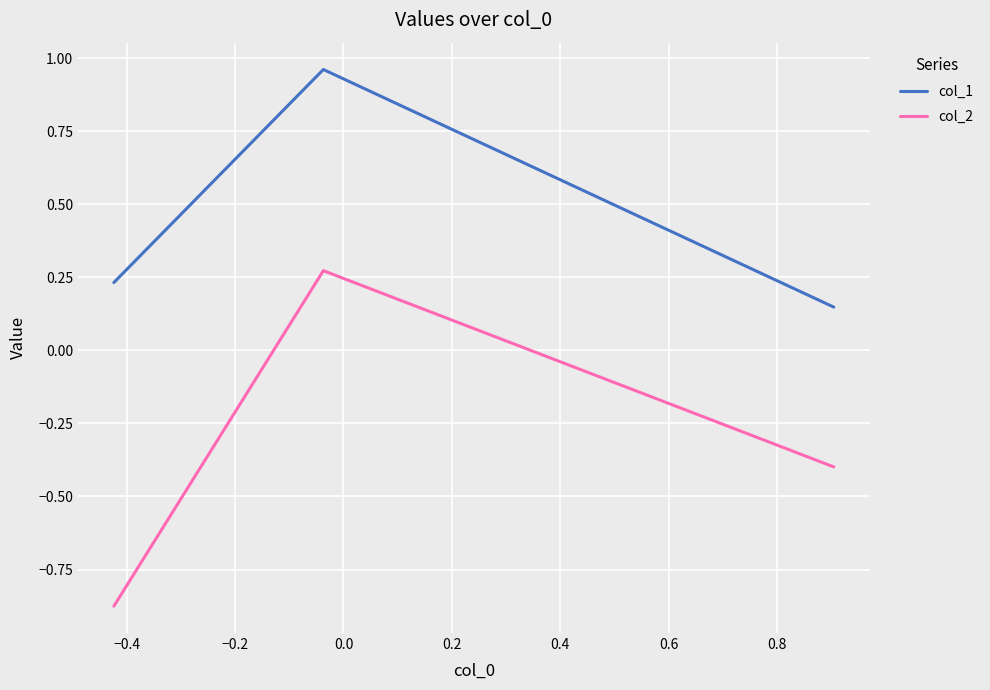

Rank the series by their average value, from lowest to highest.

col_2, col_1